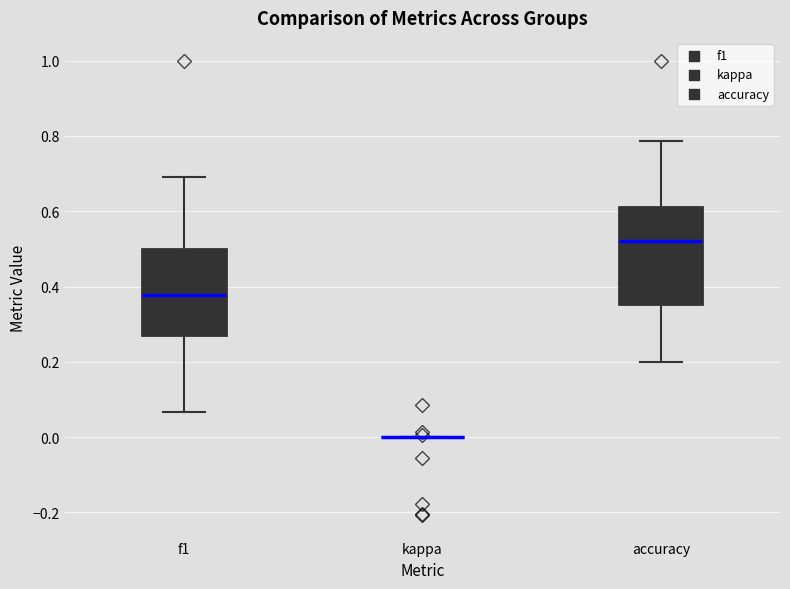

Reading left to right, transcribe this box plot: for each box, give where its median line is, the range the box spans, and where its two whiskers end, as read against the y-axis. The values are not printed on the chart, so give them approximately, as read against the axis.

f1: median 0.38, box 0.28 to 0.50, whiskers 0.06 to 0.70
kappa: box collapsed to a line at 0.00, whiskers 0.00 to 0.00
accuracy: median 0.52, box 0.36 to 0.62, whiskers 0.20 to 0.78